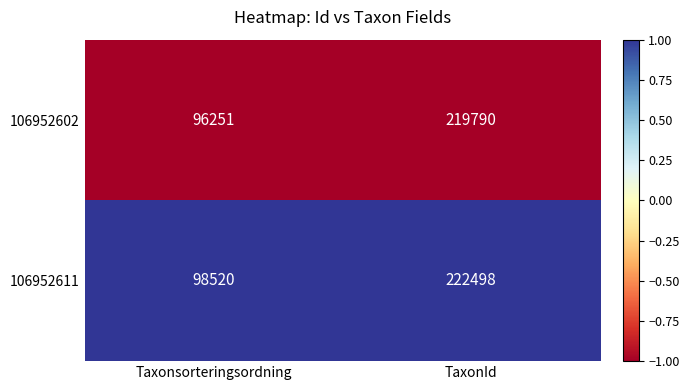

What is the sum of all 106952611 values?

321018